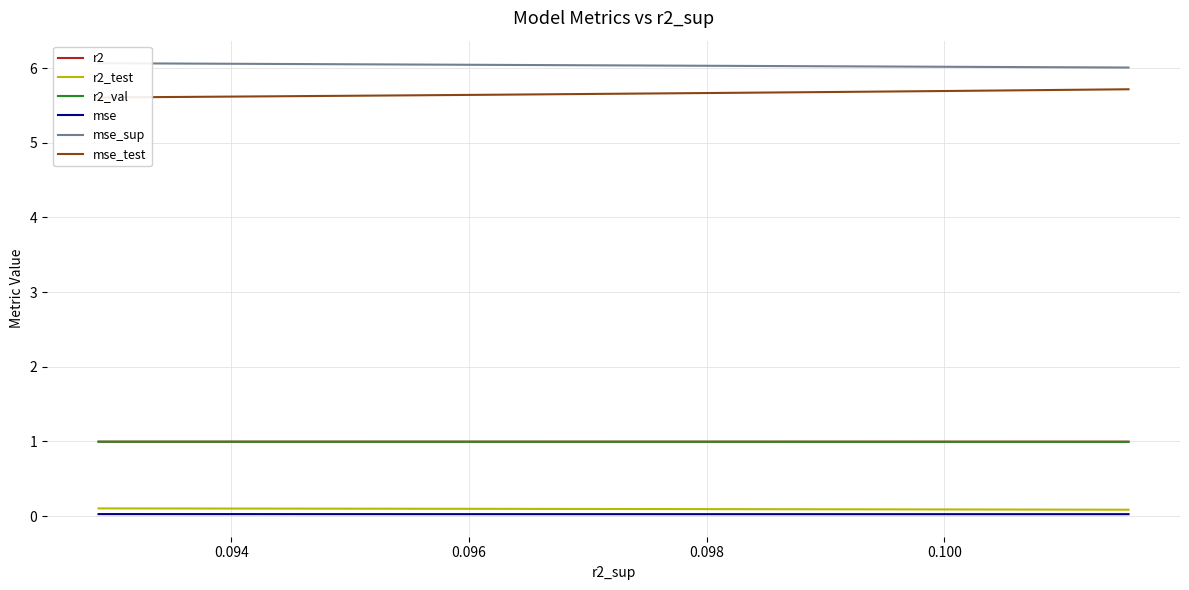

True or false: mse has more than 2 points higher than both neighbors.

False